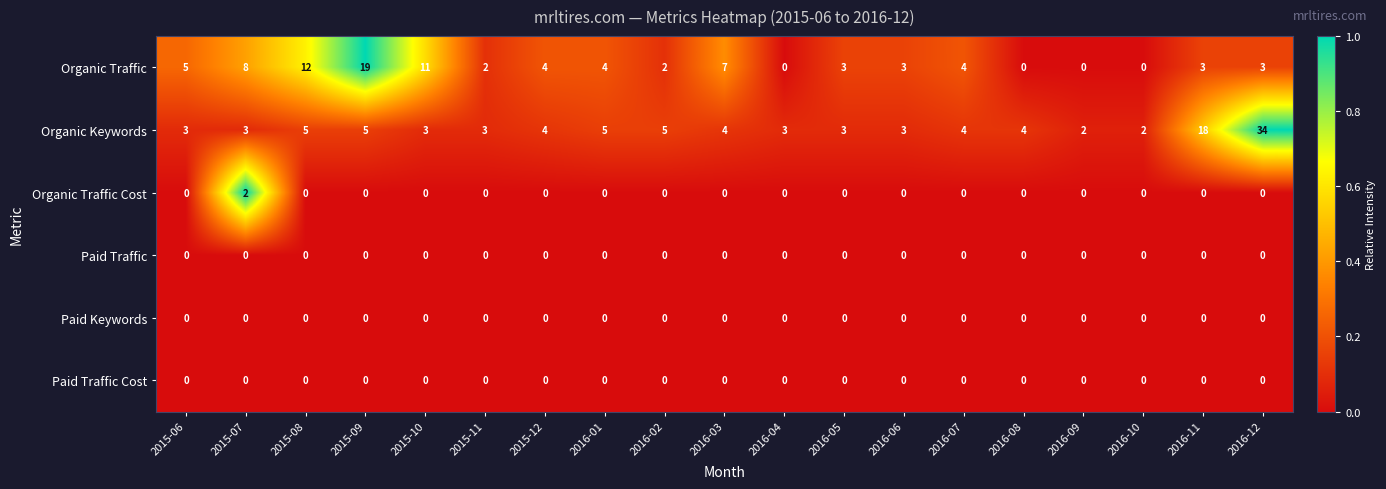

Which series has the largest total across all categories?

Organic Keywords